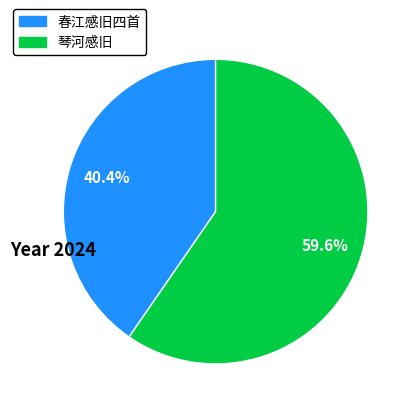

Is there any slice that represents more than half of the pie?

Yes